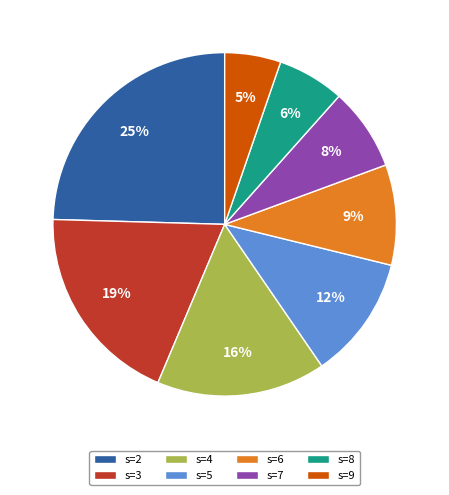

To the nearest percent, what is the difference between the s=3 and s=8 slice percentages?

13%